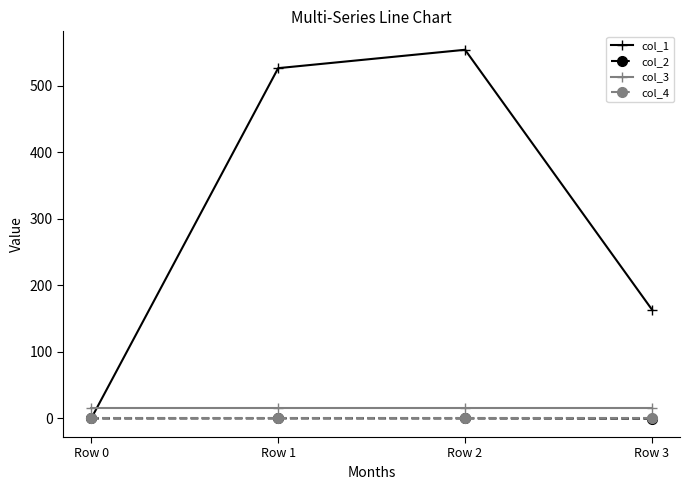

Which label corresponds to the largest value in the chart?

Row 2